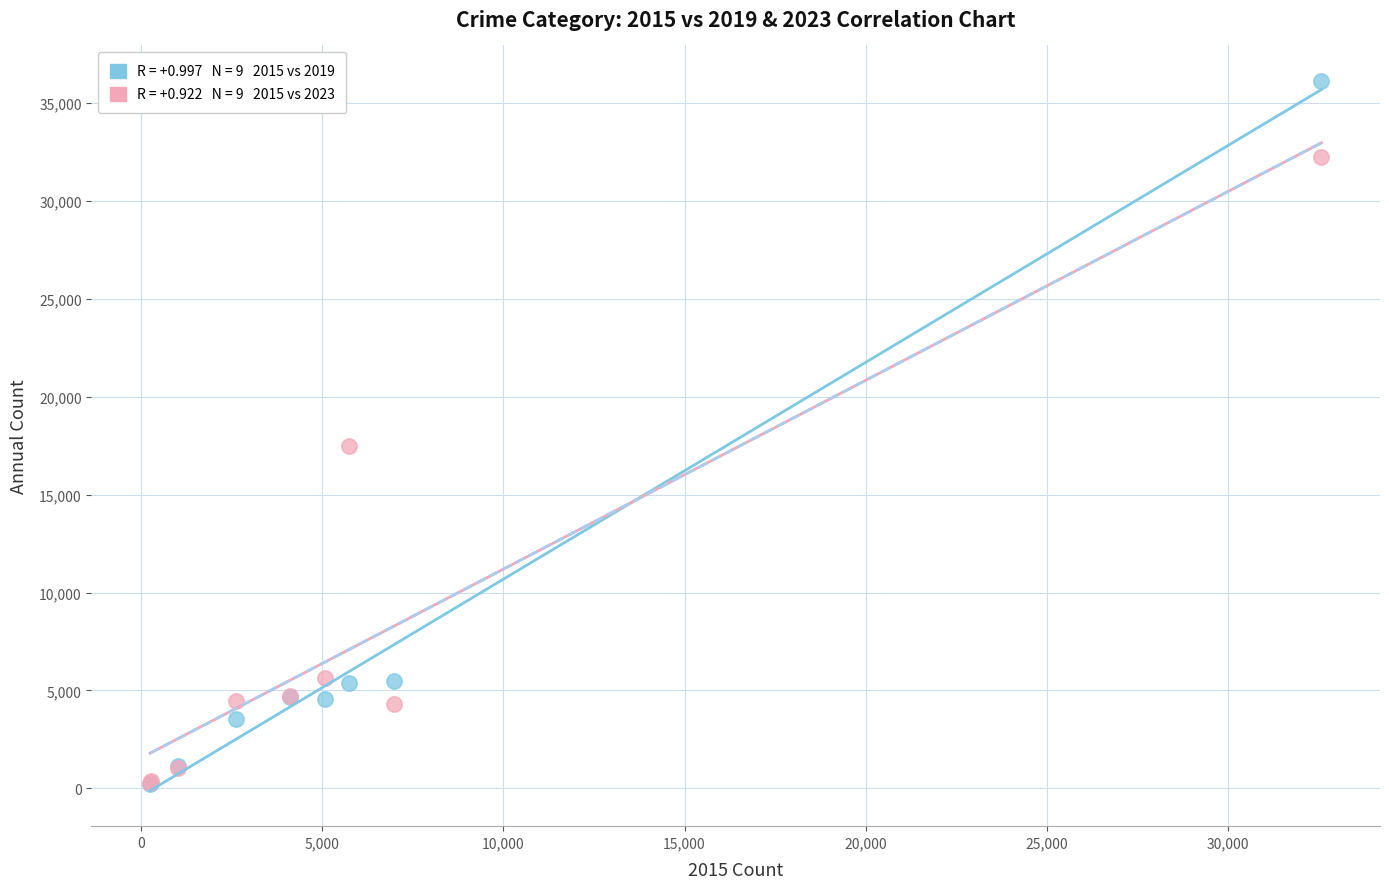

Across all series, what Y value is closest to 18177?

17488